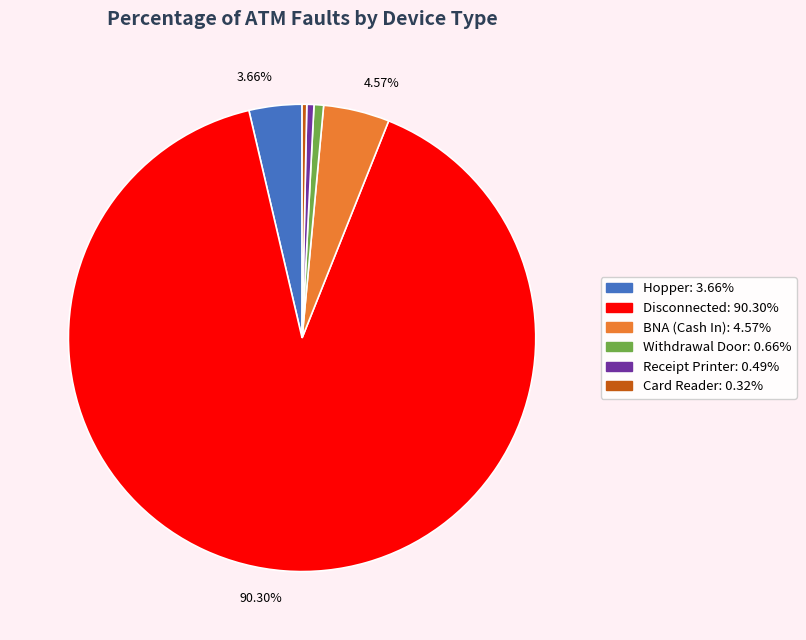

Is there a majority slice in this chart?

Yes